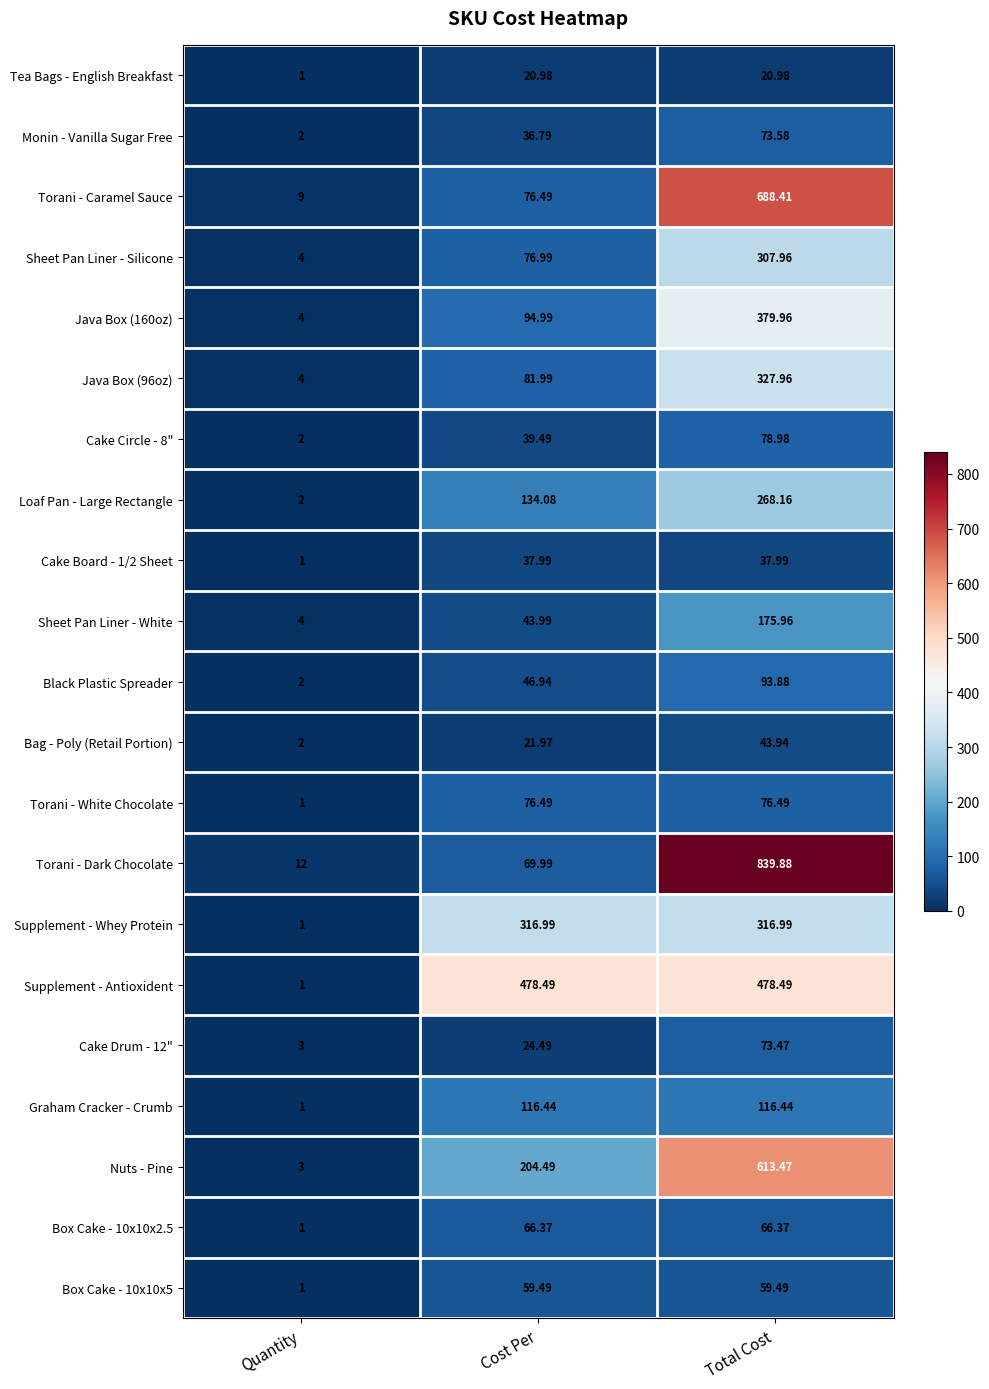

Which series has the widest spread of values?

Torani - Dark Chocolate